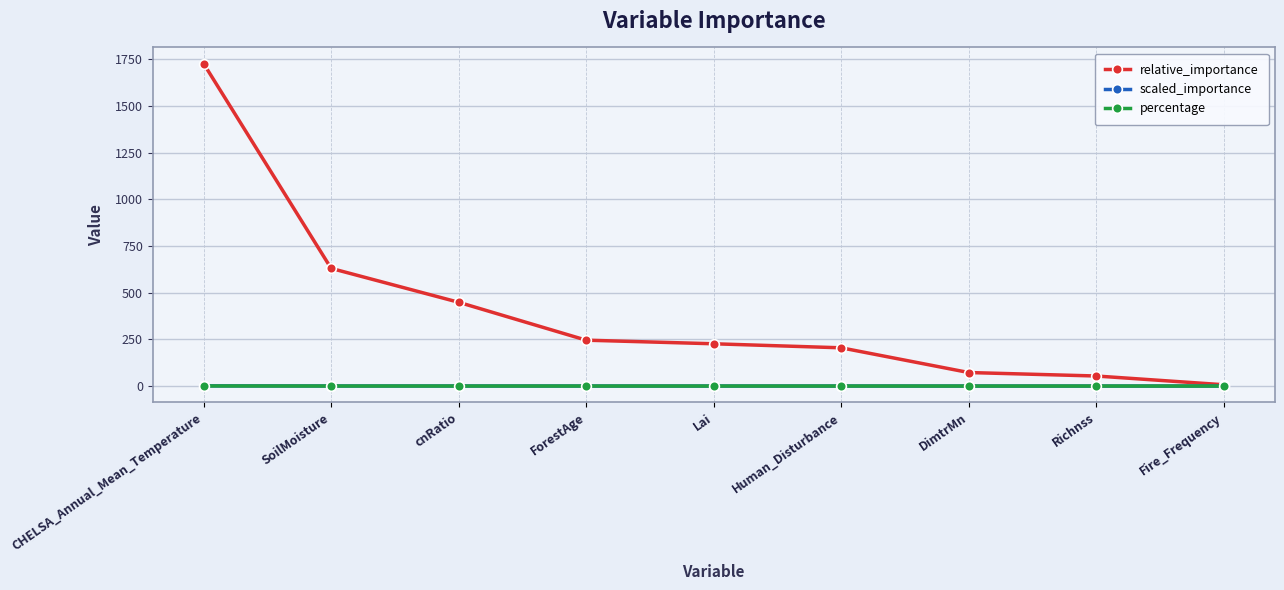

What is the difference between the relative_importance values at CHELSA_Annual_Mean_Temperature and Lai?

1501.4